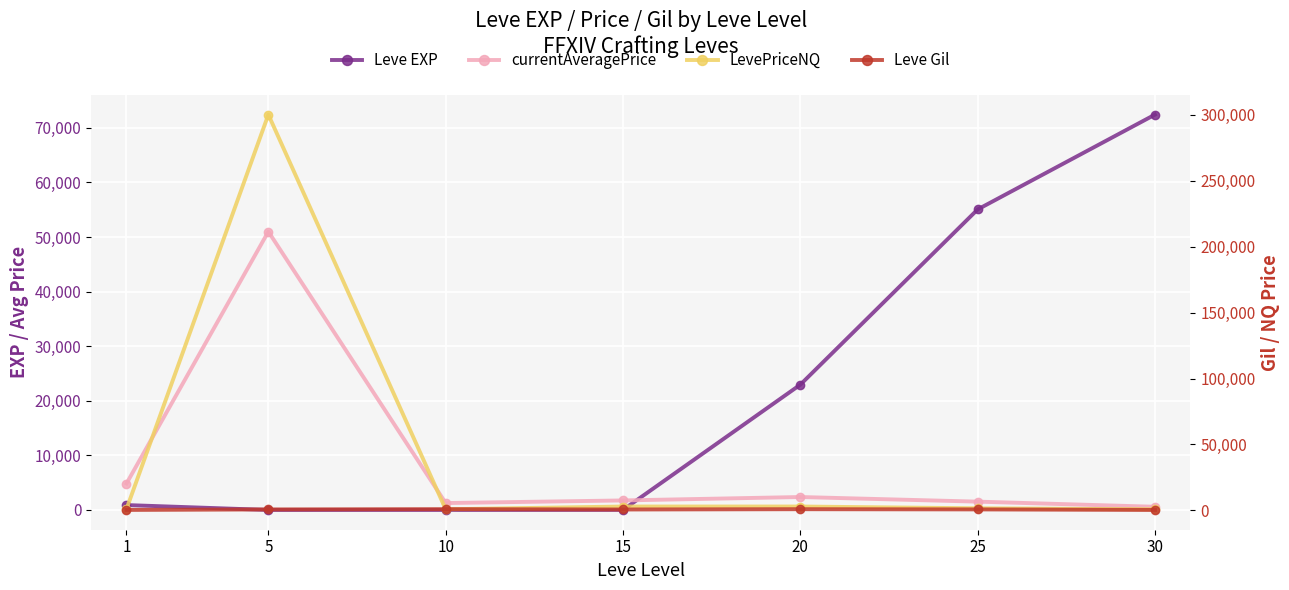

True or false: currentAveragePrice has a value of 340 at 30.

False